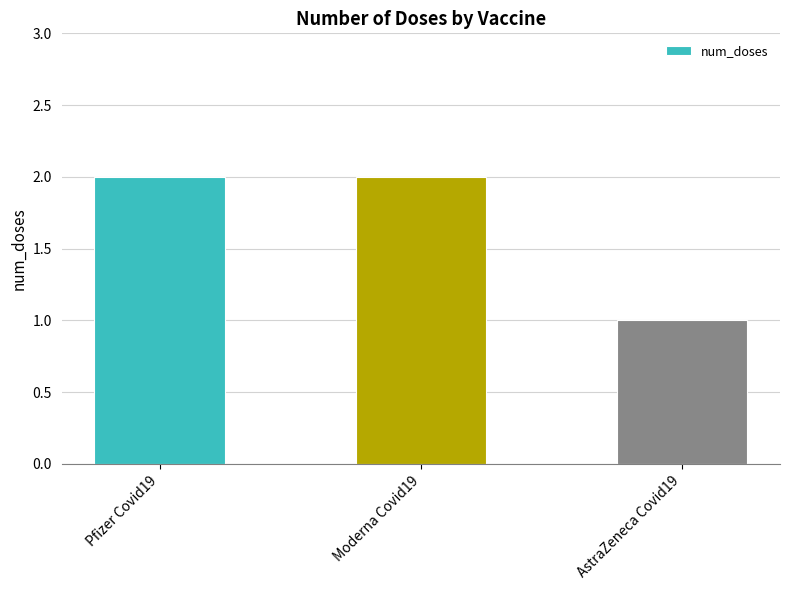

What is the sum of all values?

5